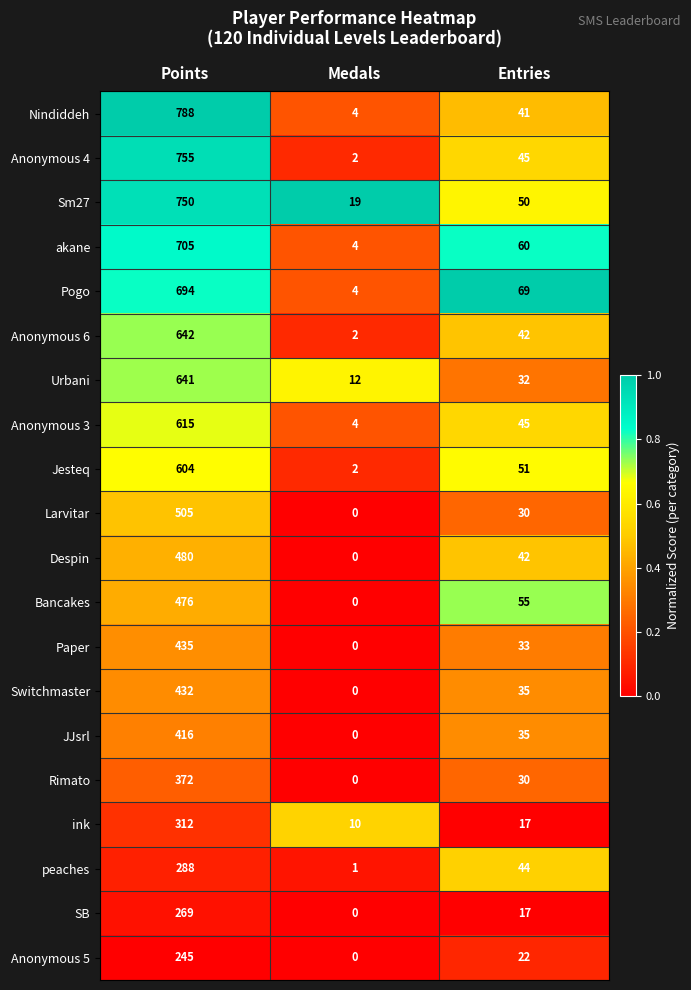

Which category has the highest value across all series?

Points